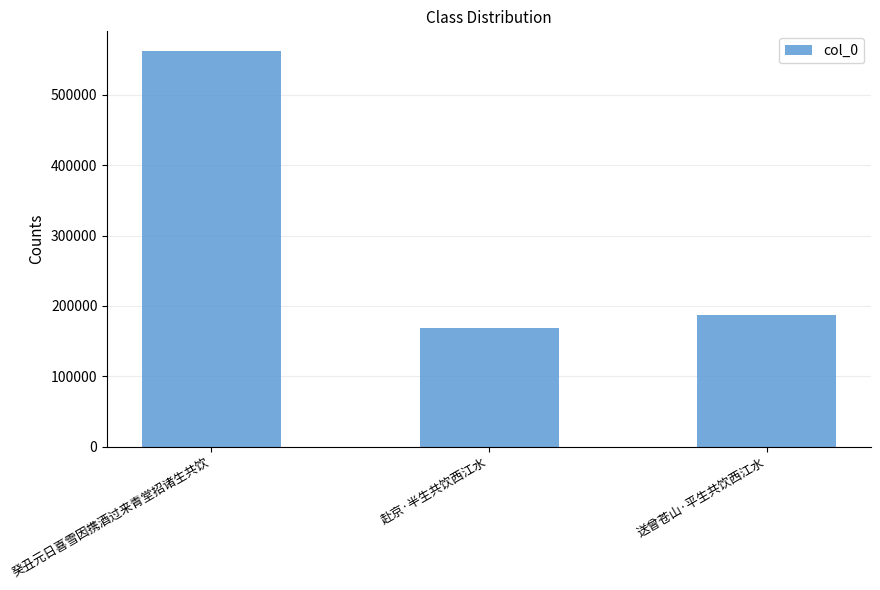

How many data points are less than 187298?

1